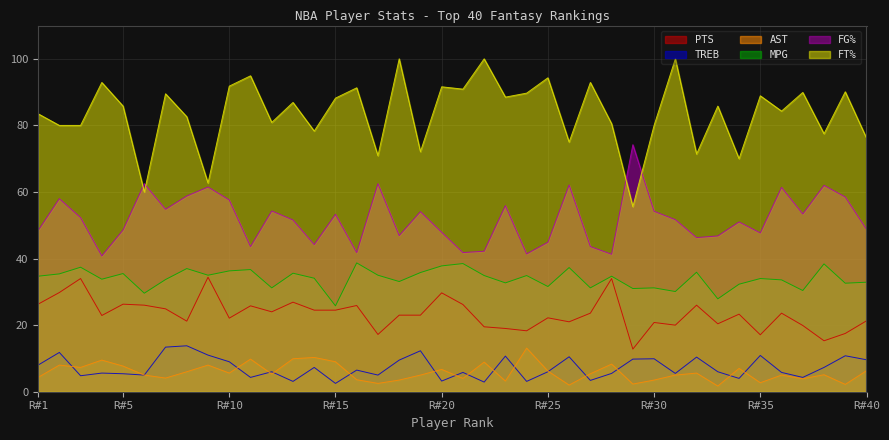

What is the value of the AST point at the 39th from the left?

2.2